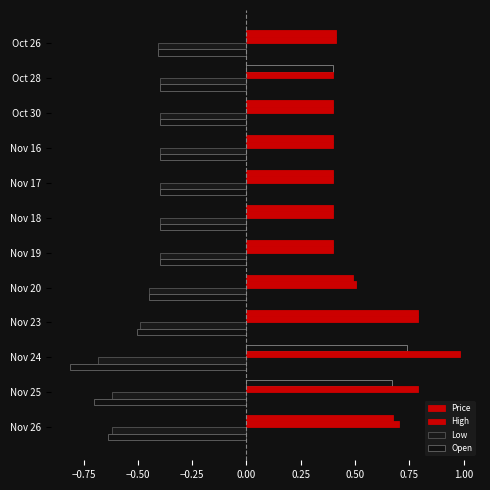

Which label corresponds to the largest value in the chart?

Nov 24